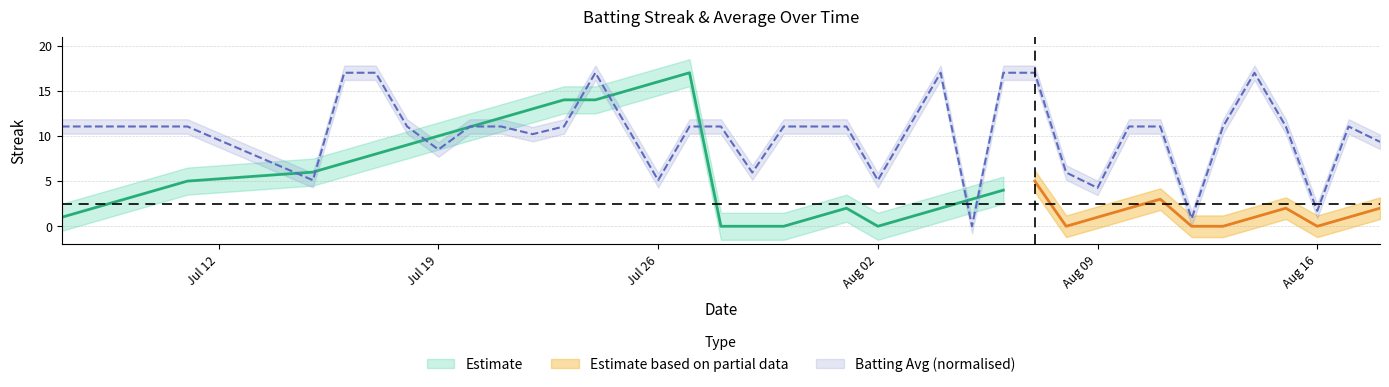

How many interior local peaks (higher than both neighbors) does the data have?

4